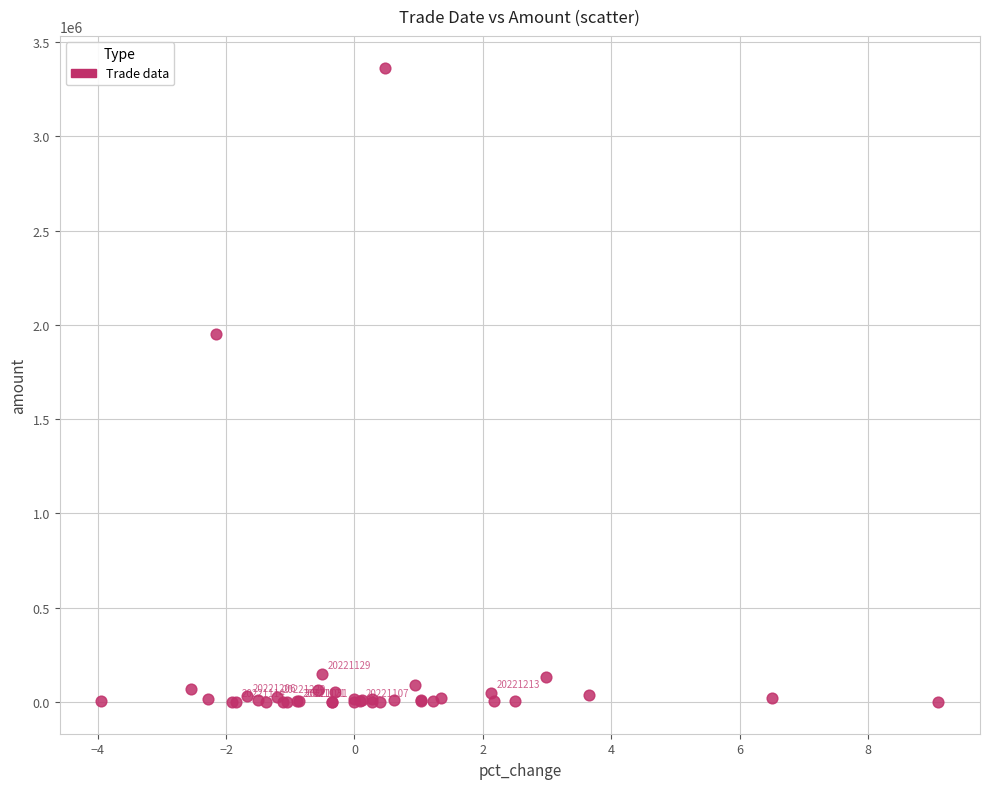

What Y value in the scatter plot is closest to 1682248?

1951447